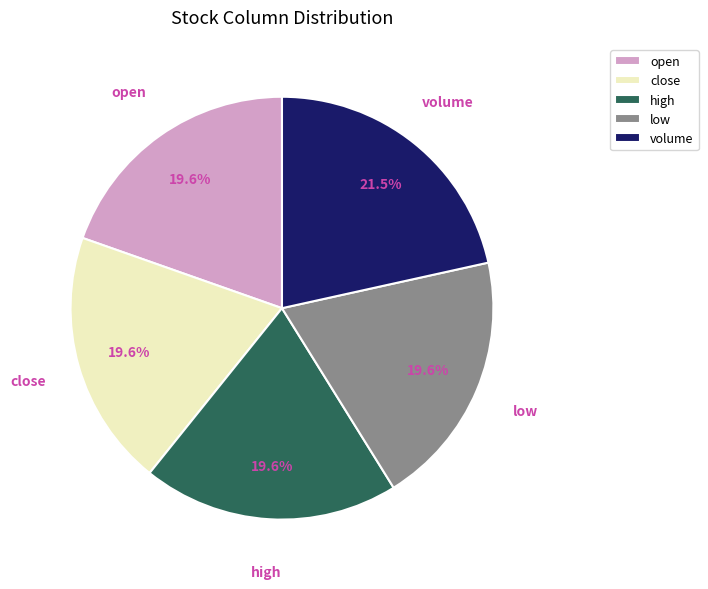

Count the number of slices in the pie.

5